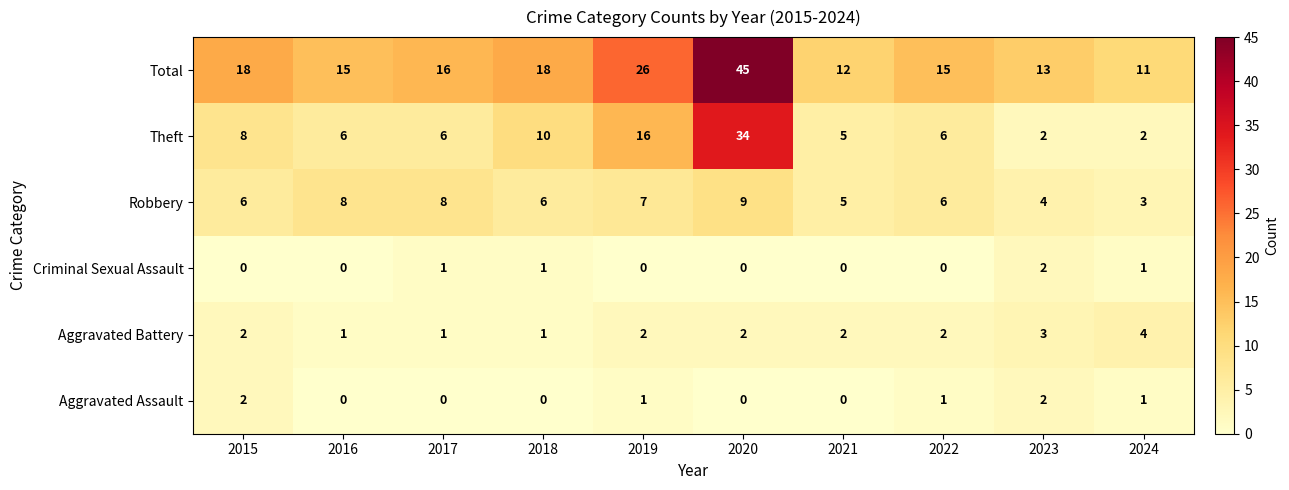

What is the greatest value displayed?

45